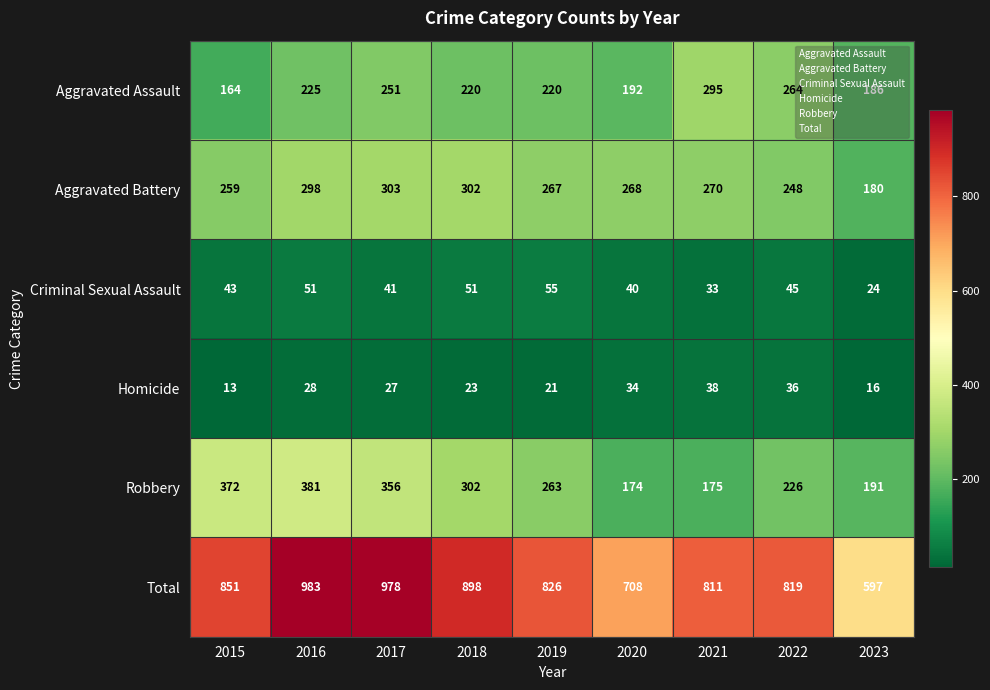

The value of Aggravated Assault at 2022 is 475. True or false?

False